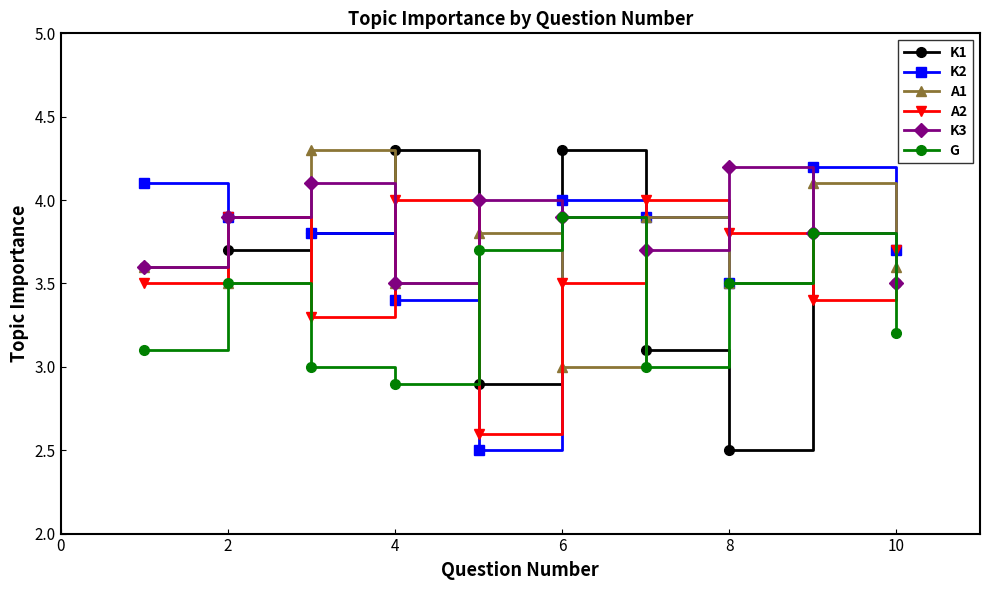

In A1, how many points are higher than both neighbors (excluding endpoints)?

4